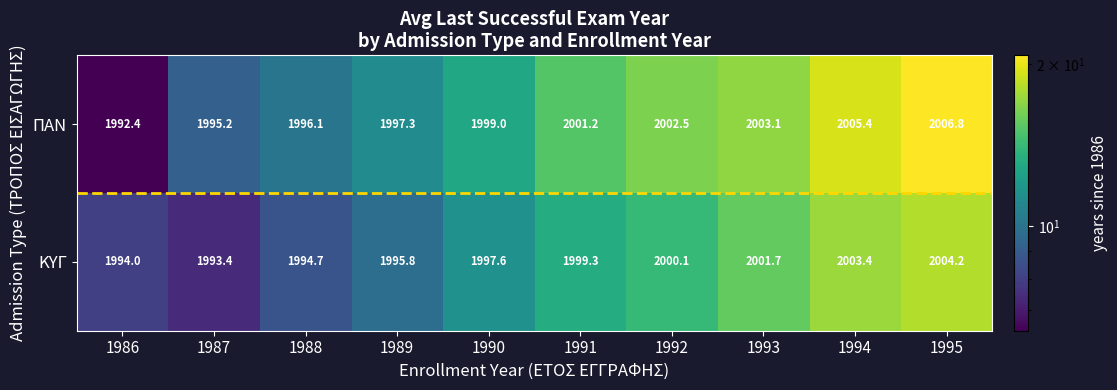

Which series has the largest total across all categories?

ΠΑΝ